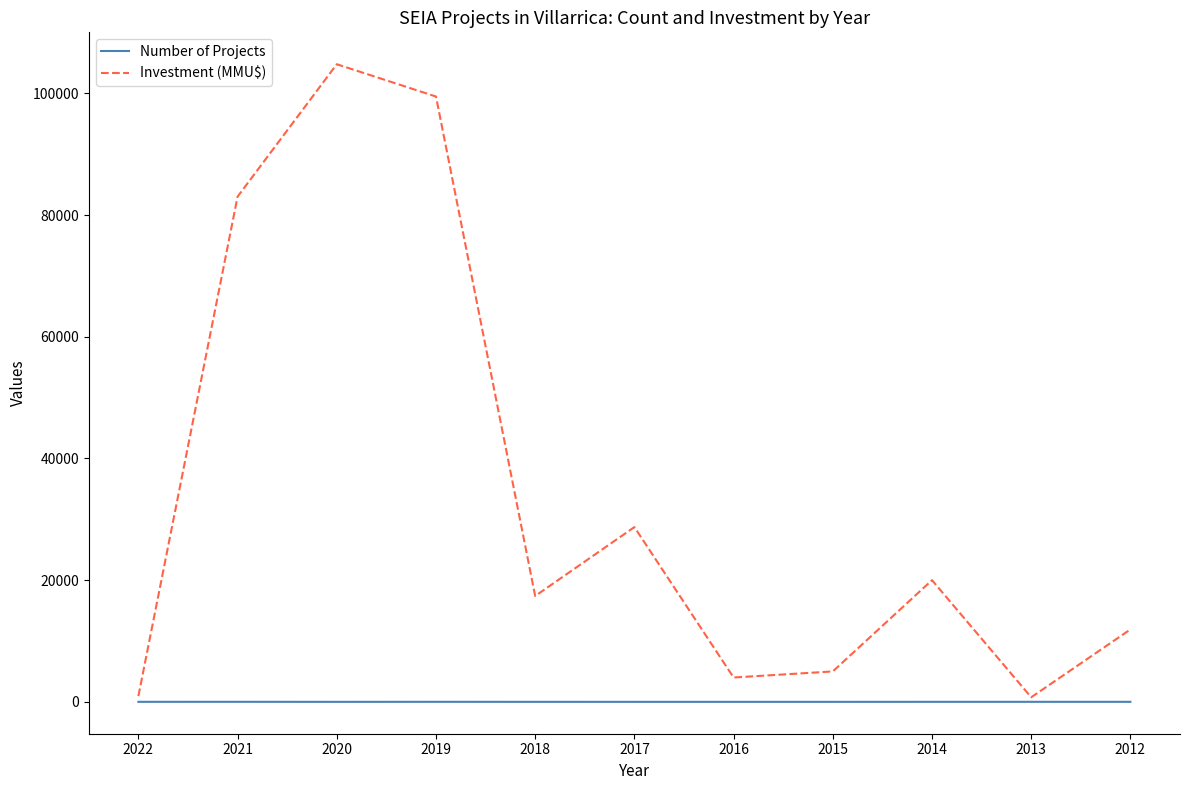

Where is the first local minimum for Investment (MMU$)?

2018